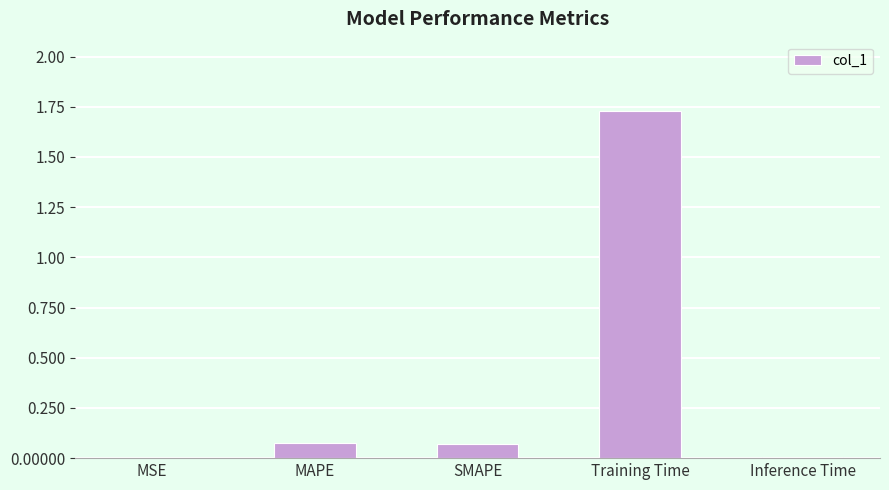

What is the sum of all values?

1.9